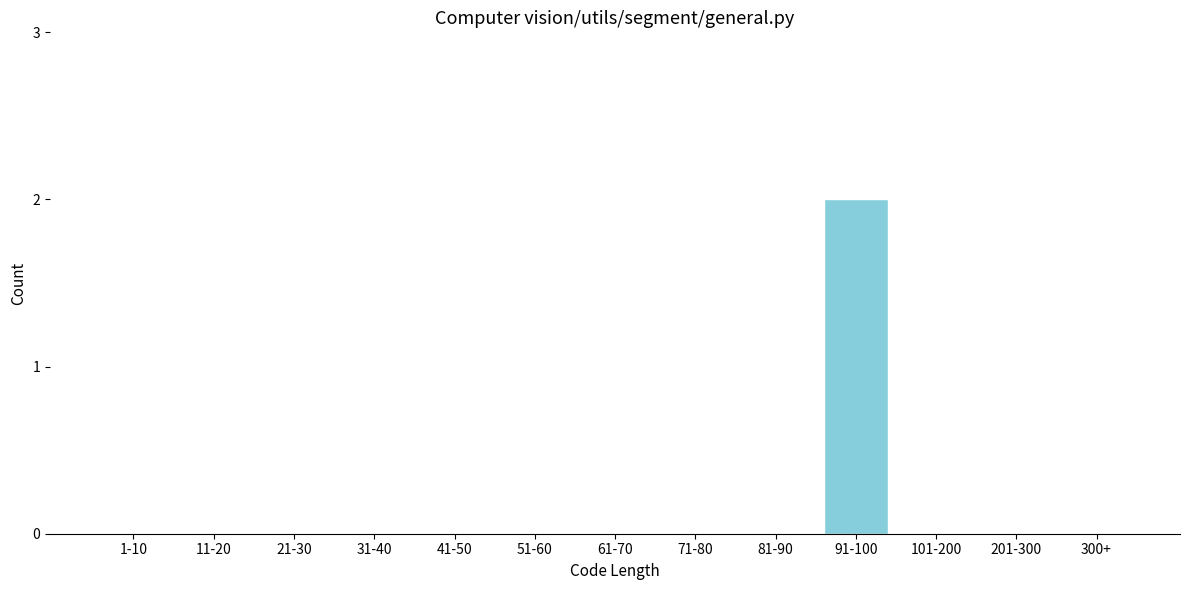

Reading left to right, extract all data points from this chart.

1-10=0	11-20=0	21-30=0	31-40=0	41-50=0	51-60=0	61-70=0	71-80=0	81-90=0	91-100=2	101-200=0	201-300=0	300+=0